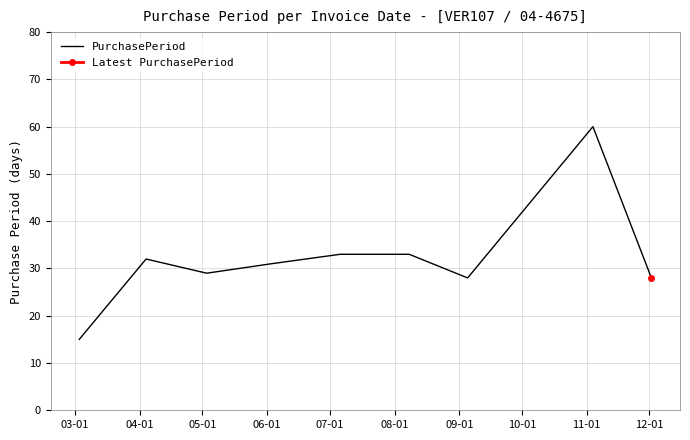

What is the maximum value for PurchasePeriod?

60